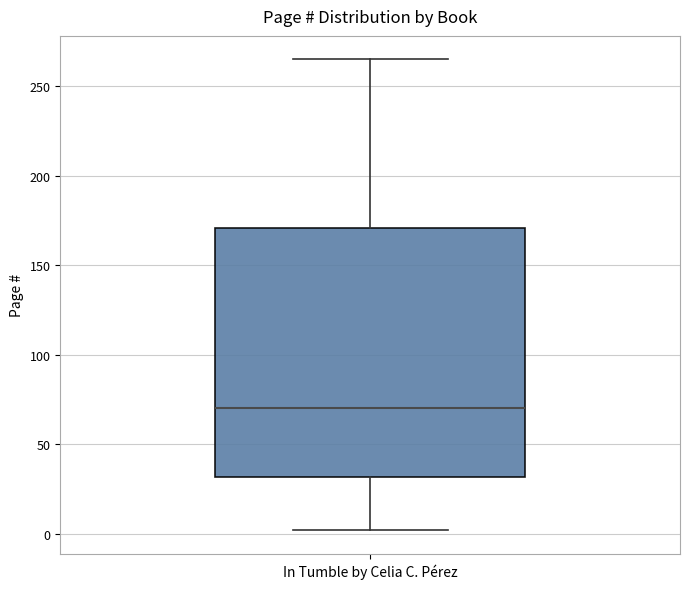

Read this box plot against the y-axis: the position of the median line, the range covered by the box, and the ends of both whiskers. The values are not printed on the chart, so give them approximately, as read against the axis.

median 70, box 30 to 170, whiskers 0 to 265